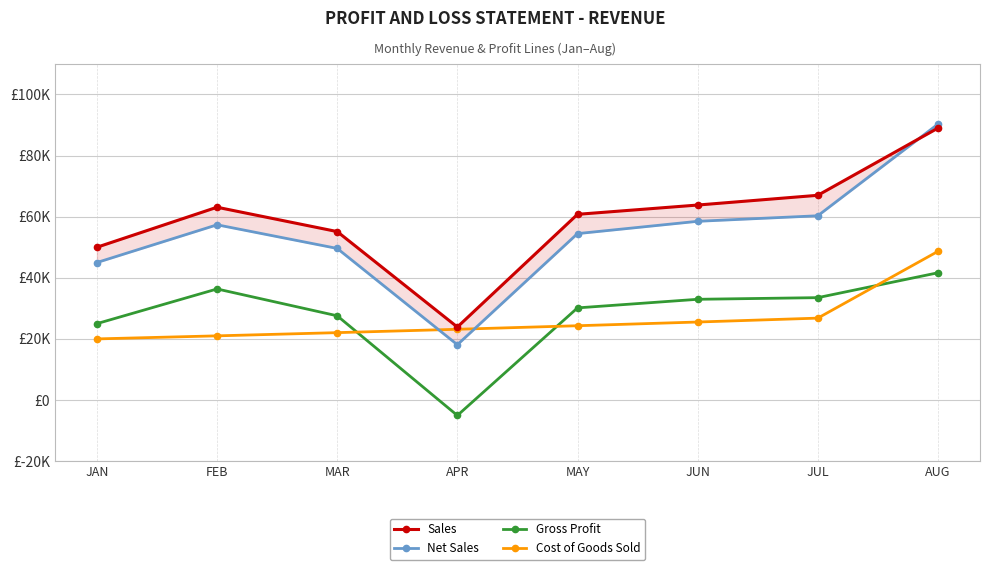

Read the Sales value at MAY.

60775.3